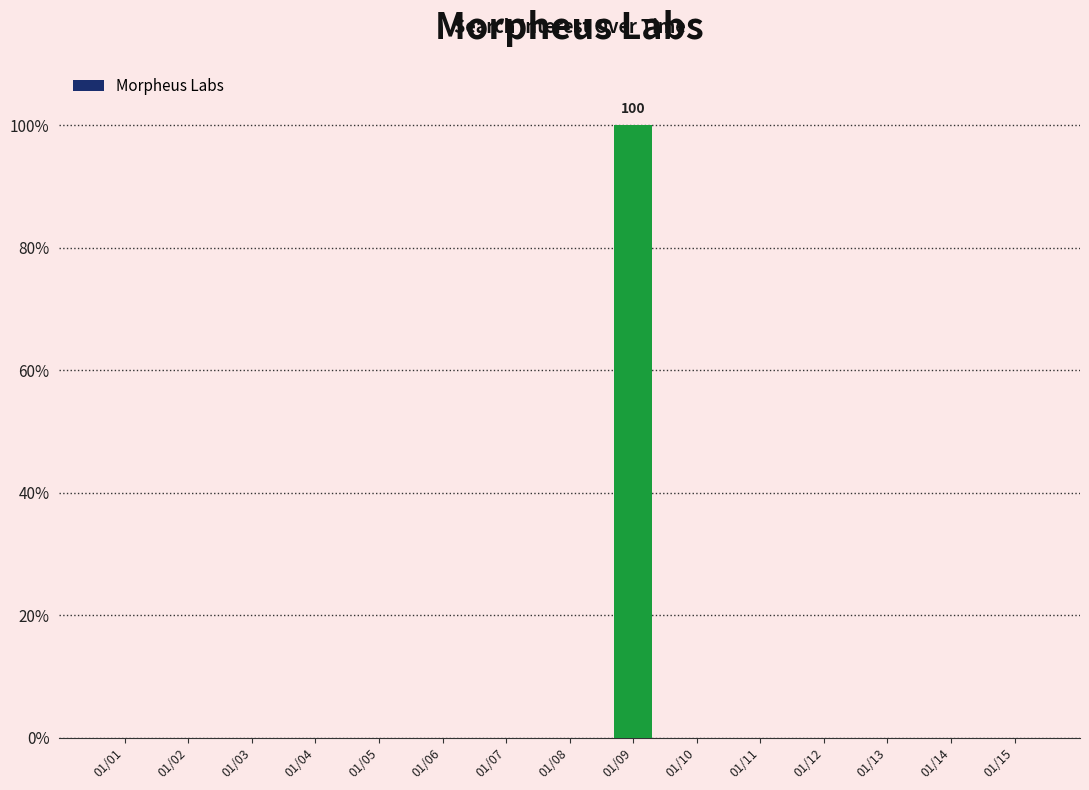

What is the maximum value shown in the chart?

100